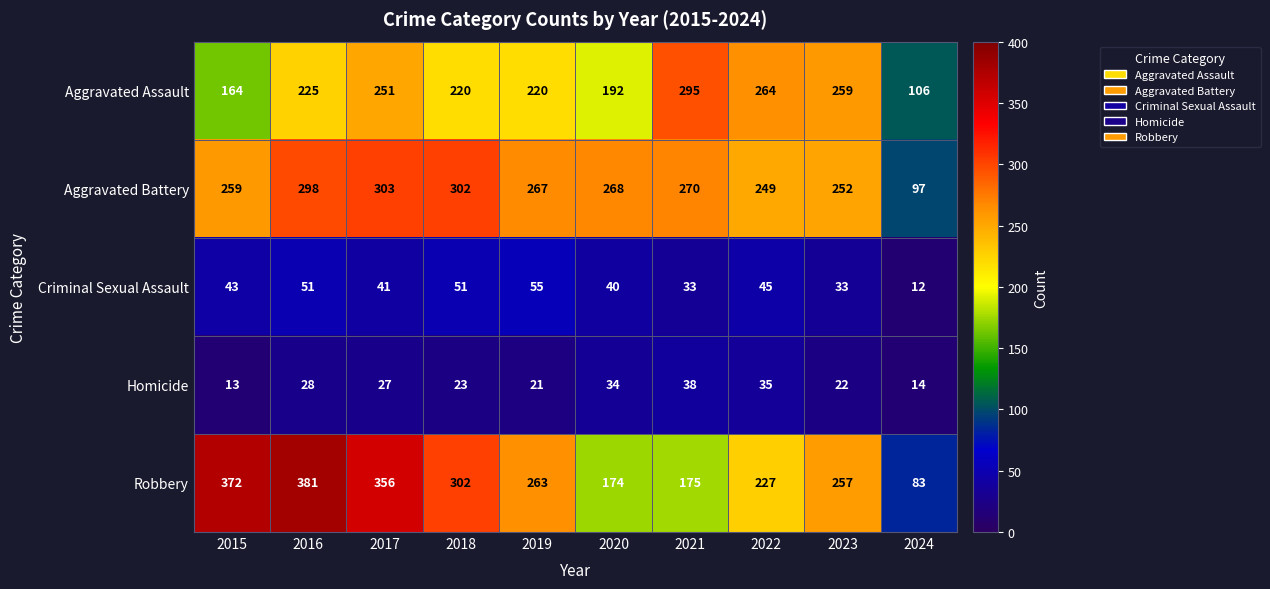

What is the difference between the Aggravated Assault values at 2023 and 2024?

153